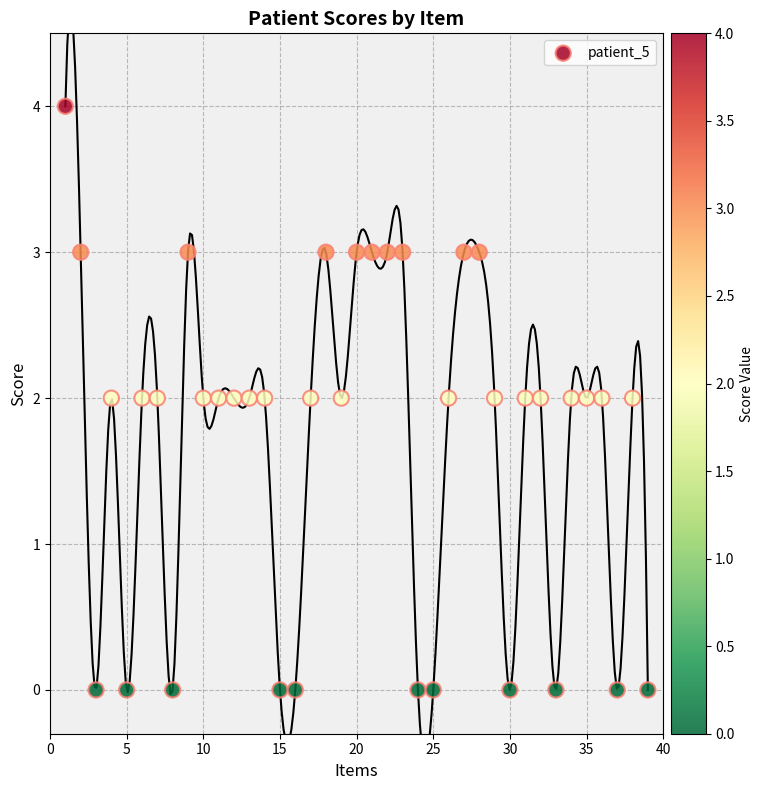

What is the range of X values (max minus min)?

38